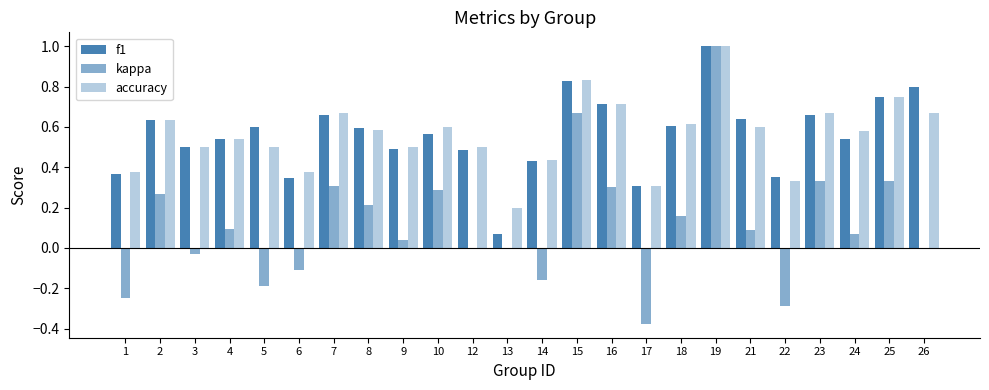

What is the maximum value shown in the chart?

1.0